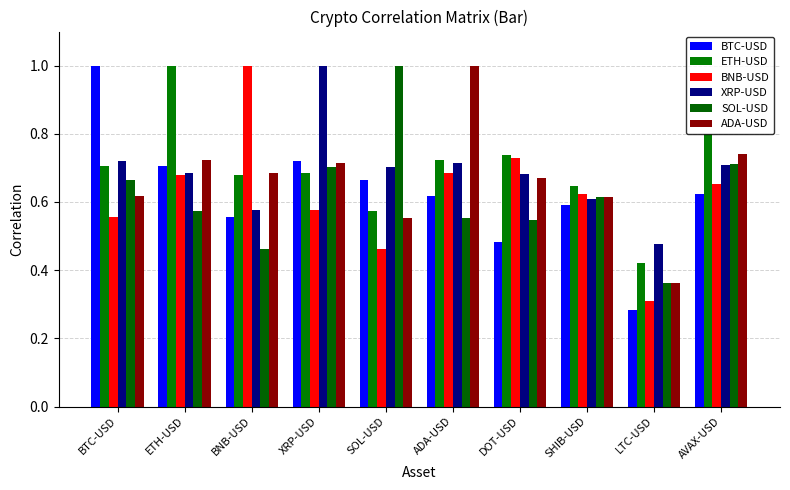

Reading left to right, list all the values displayed in this chart.

BTC-USD: 1.0	0.7	0.6	0.7	0.7	0.6	0.5	0.6	0.3	0.6
ETH-USD: 0.7	1.0	0.7	0.7	0.6	0.7	0.7	0.6	0.4	0.8
BNB-USD: 0.6	0.7	1.0	0.6	0.5	0.7	0.7	0.6	0.3	0.7
XRP-USD: 0.7	0.7	0.6	1.0	0.7	0.7	0.7	0.6	0.5	0.7
SOL-USD: 0.7	0.6	0.5	0.7	1.0	0.6	0.5	0.6	0.4	0.7
ADA-USD: 0.6	0.7	0.7	0.7	0.6	1.0	0.7	0.6	0.4	0.7